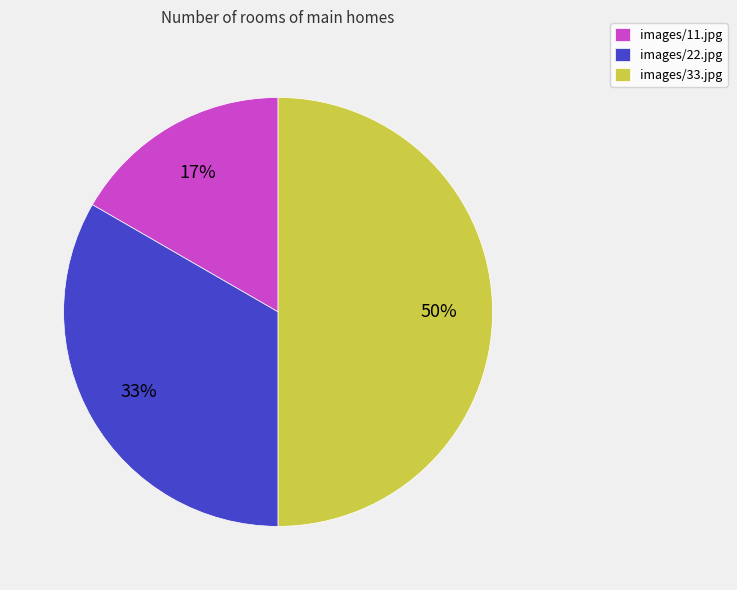

To the nearest percent, what is the difference between the largest and smallest slice percentages?

33%